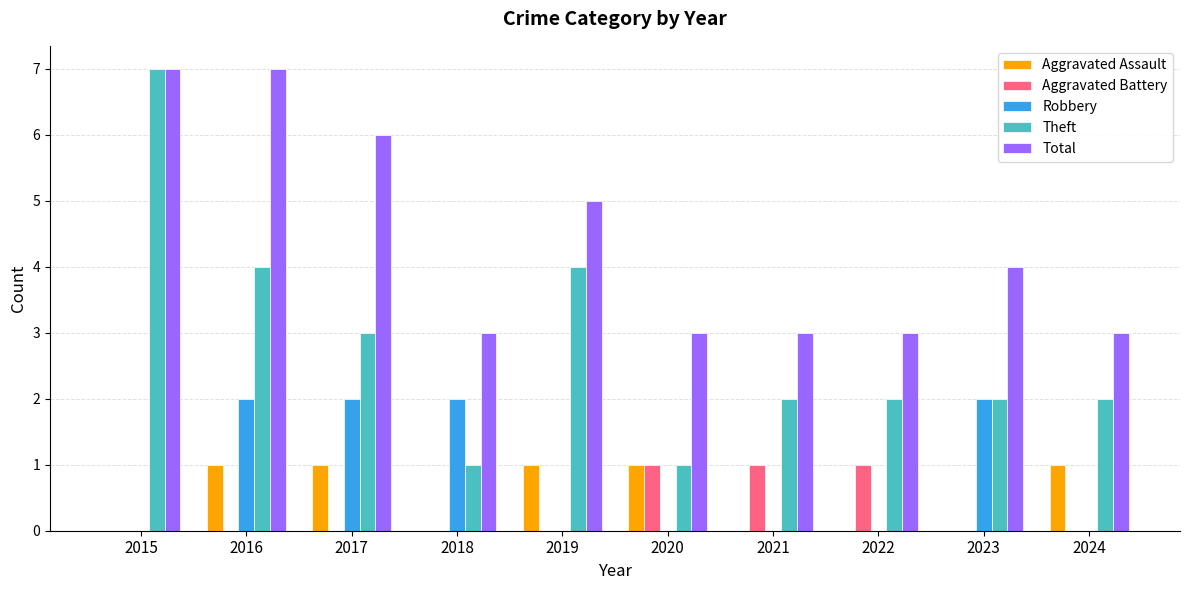

What is the maximum value shown in the chart?

7